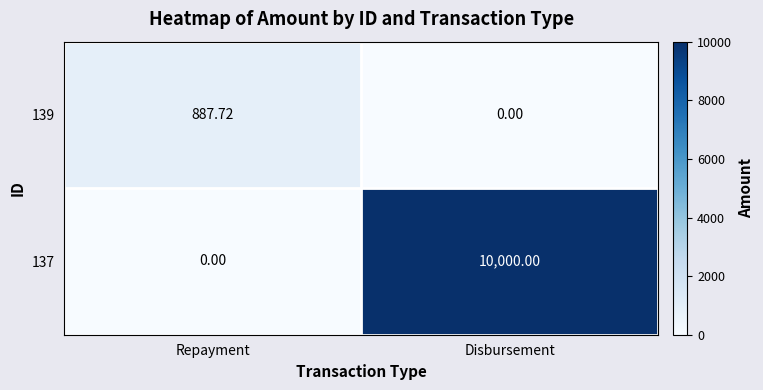

Where is 137 nearest to the value 5000?

Repayment